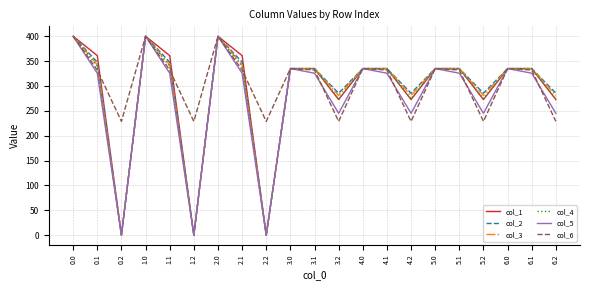

What is the total value across all series at 2.0?

2400.0